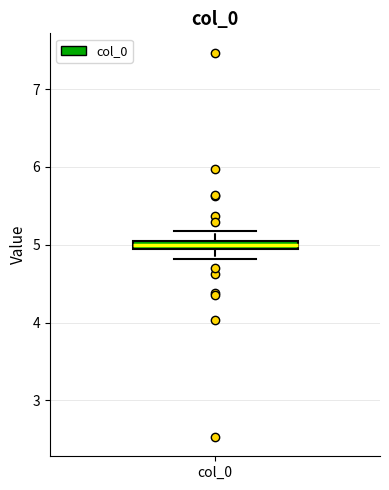

Where is the lower edge of the box for col_0 on the y-axis? The values are not printed on the chart, so give them approximately, as read against the axis.

4.9